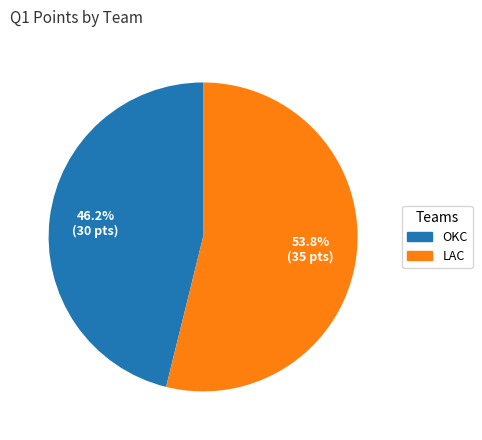

To the nearest percent, what portion does LAC represent?

54%